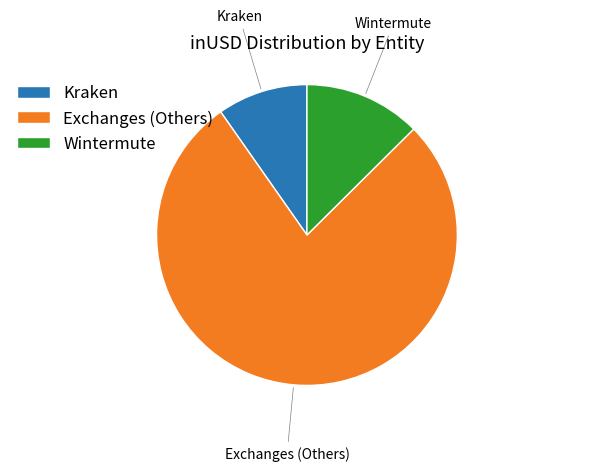

Which has a higher value, Exchanges (Others) or Kraken?

Exchanges (Others)